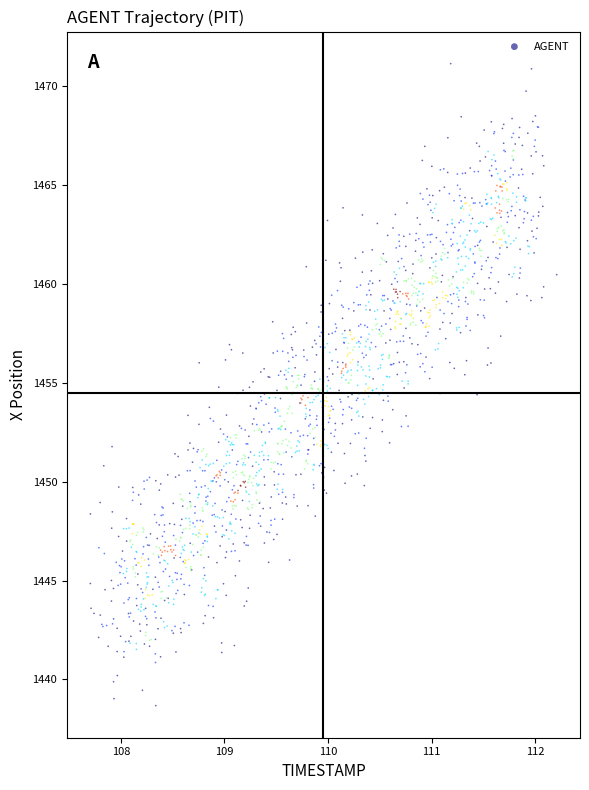

What is the range of X values (max minus min)?

4.5